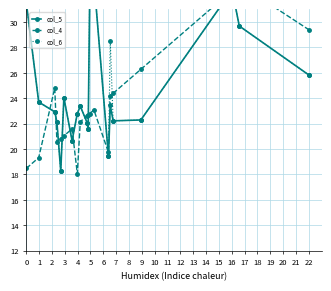

List the labels in order of col_5 value, largest first.

12, 11, 17, 0, 18, 19, 5, 1, 14, 8, 2, 7, 16, 15, 3, 9, 10, 6, 13, 4